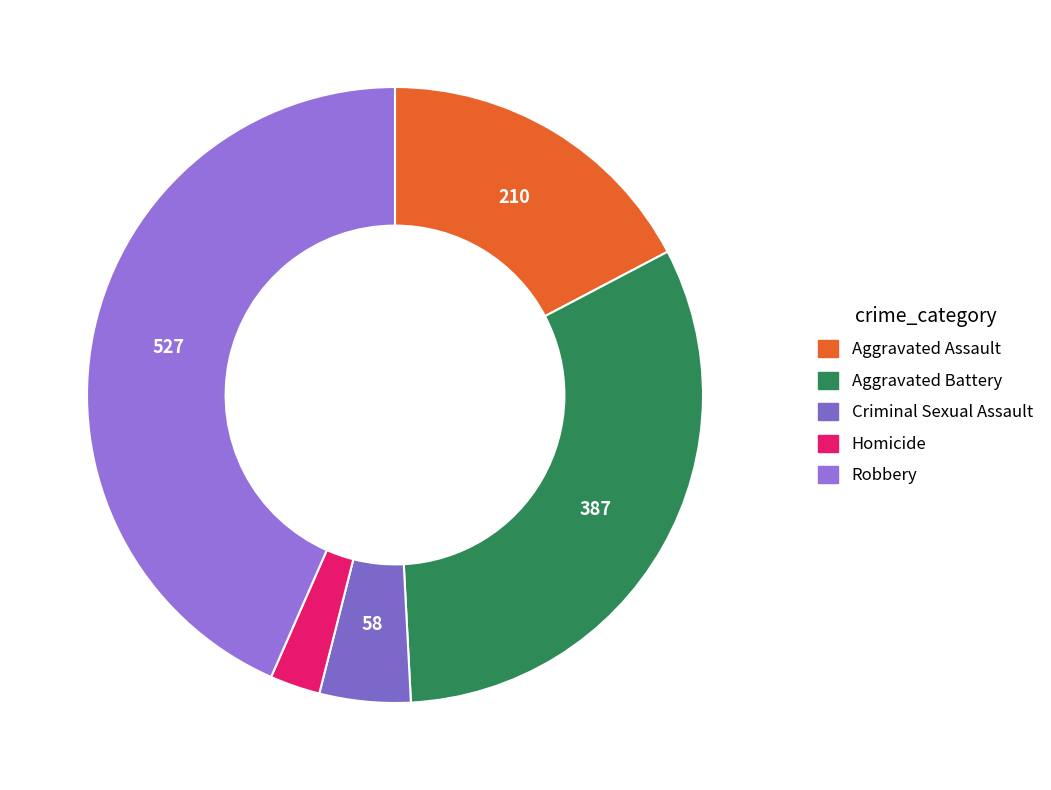

What is the total percentage of Aggravated Assault and Robbery?

60.7%